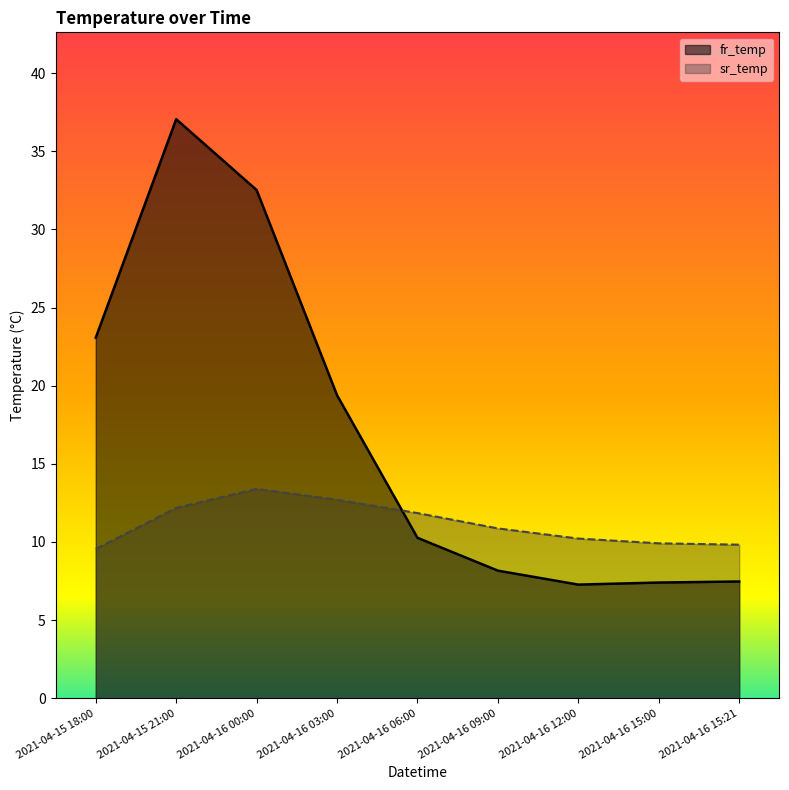

Reading left to right, what are all the values shown in this chart?

fr_temp: 2021-04-15 18:00=23.1	2021-04-15 21:00=37.0	2021-04-16 00:00=32.5	2021-04-16 03:00=19.4	2021-04-16 06:00=10.3	2021-04-16 09:00=8.2	2021-04-16 12:00=7.3	2021-04-16 15:00=7.4	2021-04-16 15:21=7.5
sr_temp: 2021-04-15 18:00=9.6	2021-04-15 21:00=12.2	2021-04-16 00:00=13.4	2021-04-16 03:00=12.7	2021-04-16 06:00=11.8	2021-04-16 09:00=10.9	2021-04-16 12:00=10.2	2021-04-16 15:00=9.9	2021-04-16 15:21=9.8